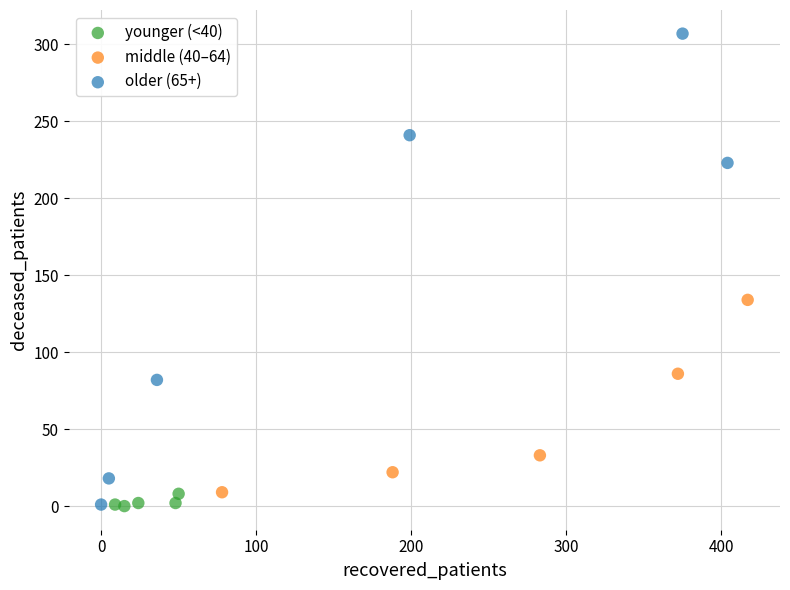

Which series has the widest spread of Y values?

older (65+)